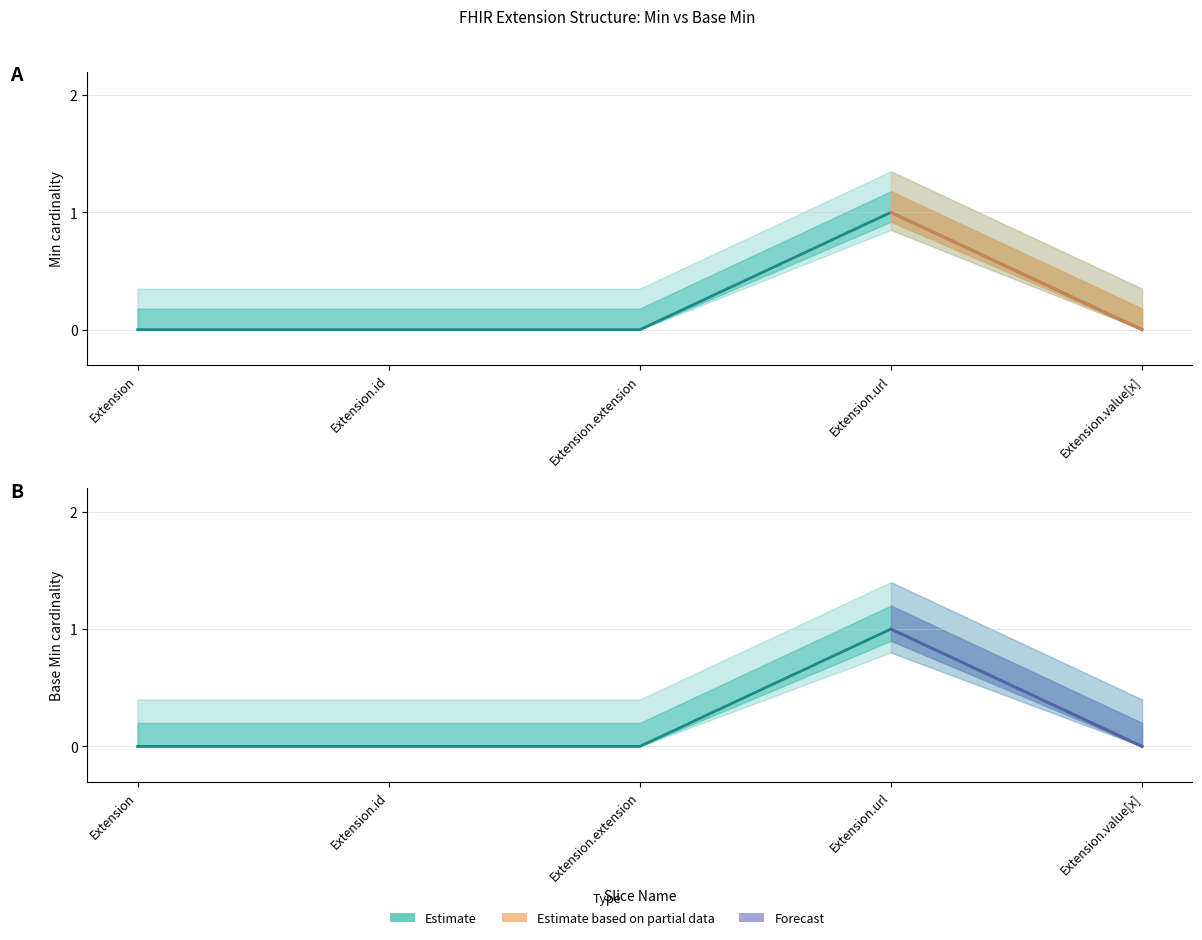

The value of Min at Extension.value[x] is -1. True or false?

False